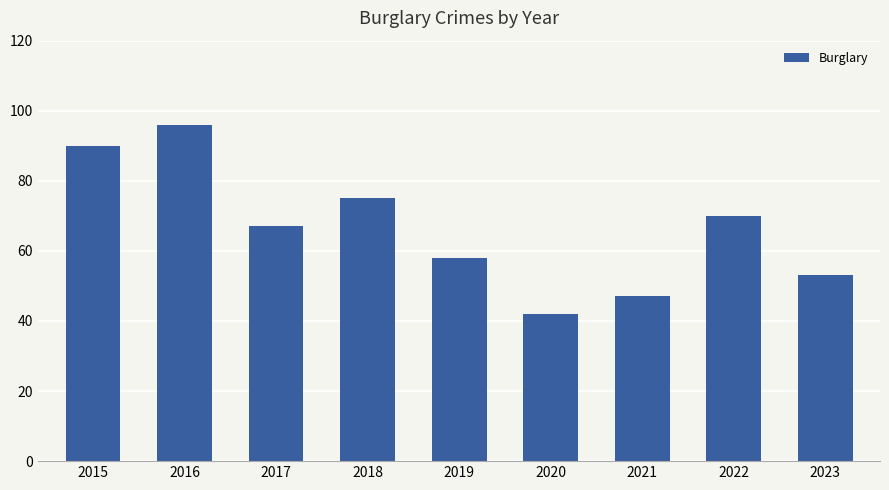

What is the difference between the maximum and minimum values?

54